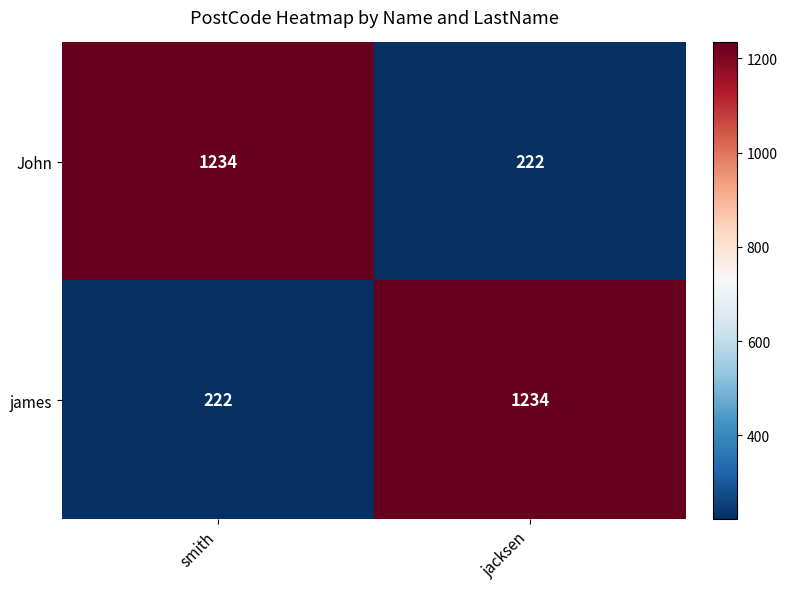

What is the difference between the james values at smith and jacksen?

1012